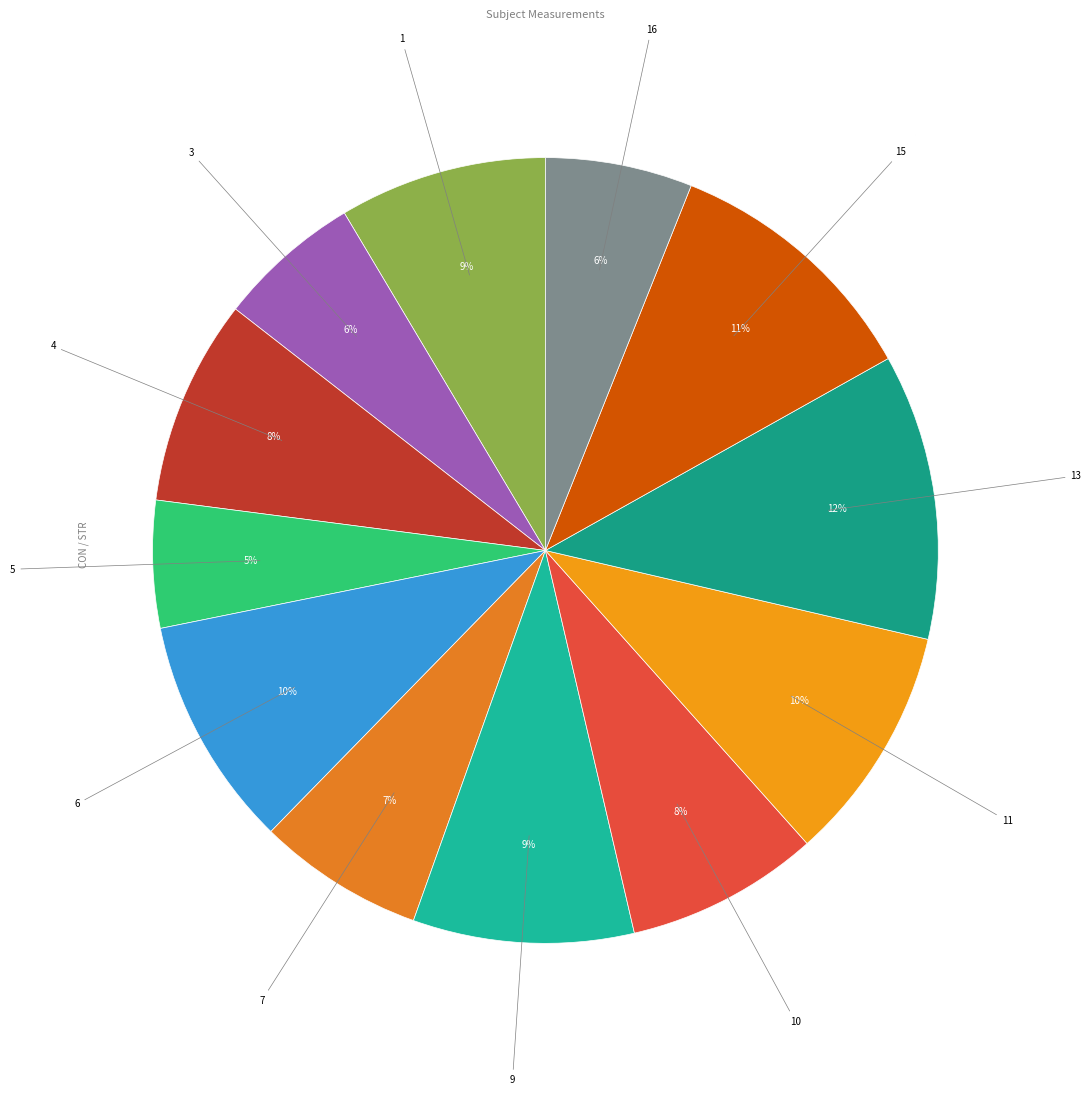

Which slice is the smallest?

5